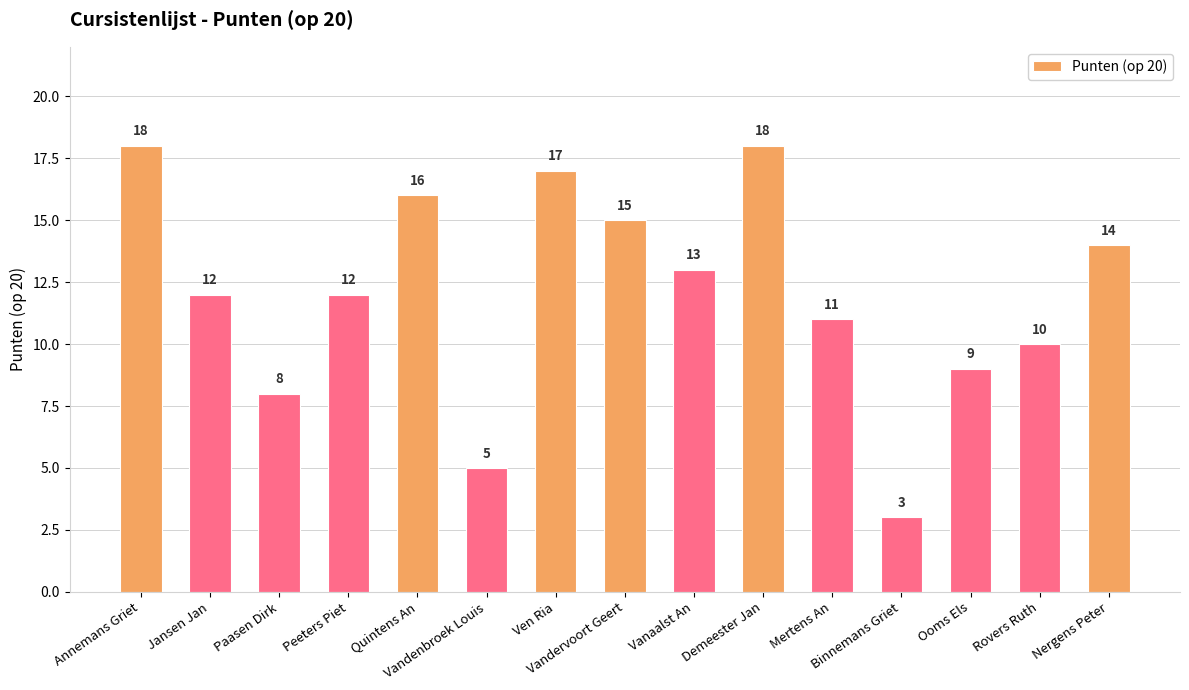

What is the smallest value displayed?

3